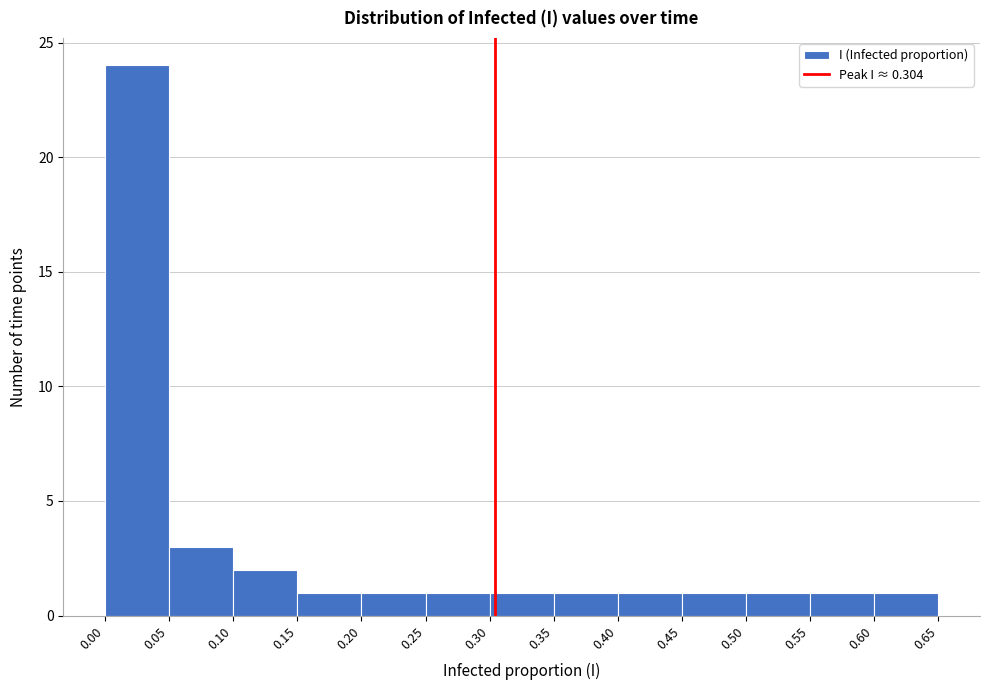

Reading left to right, transcribe this chart: for each bar, give the range it covers on the x-axis and its height. The values are not printed on the chart, so give them approximately, as read against the axis.

0.00 to 0.05: 24
0.05 to 0.10: 3
0.10 to 0.15: 2
0.15 to 0.20: 1
0.20 to 0.25: 1
0.25 to 0.30: 1
0.30 to 0.35: 1
0.35 to 0.40: 1
0.40 to 0.45: 1
0.45 to 0.50: 1
0.50 to 0.55: 1
0.55 to 0.60: 1
0.60 to 0.65: 1